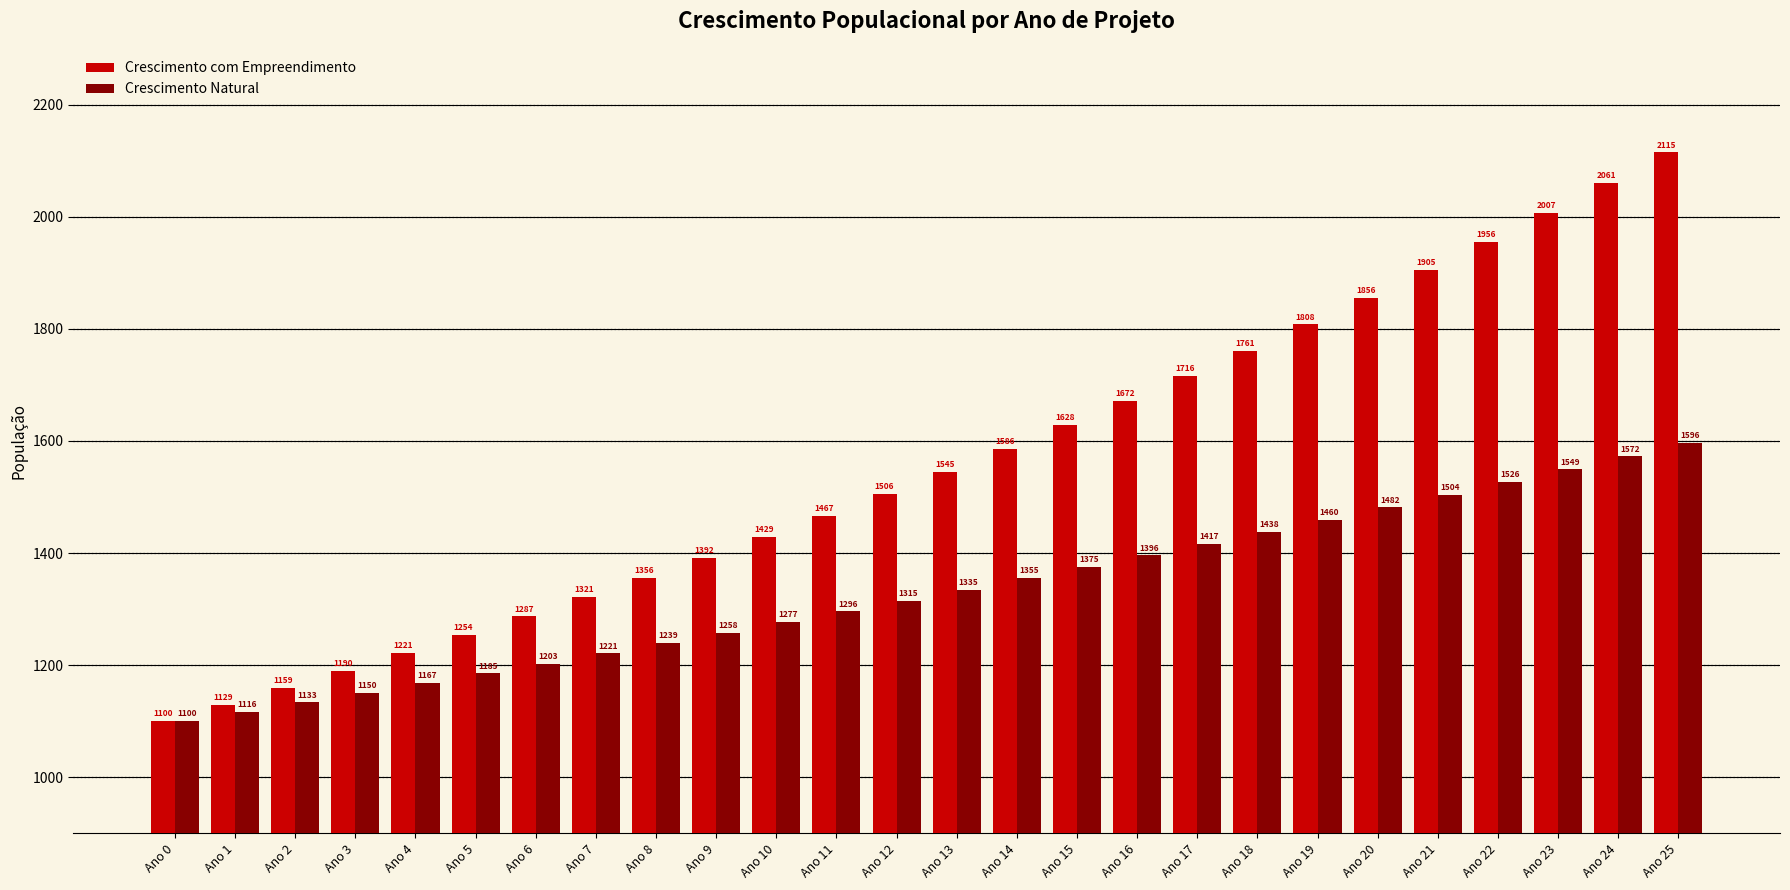

What is the average value of the Crescimento com Empreendimento series?

1554.9